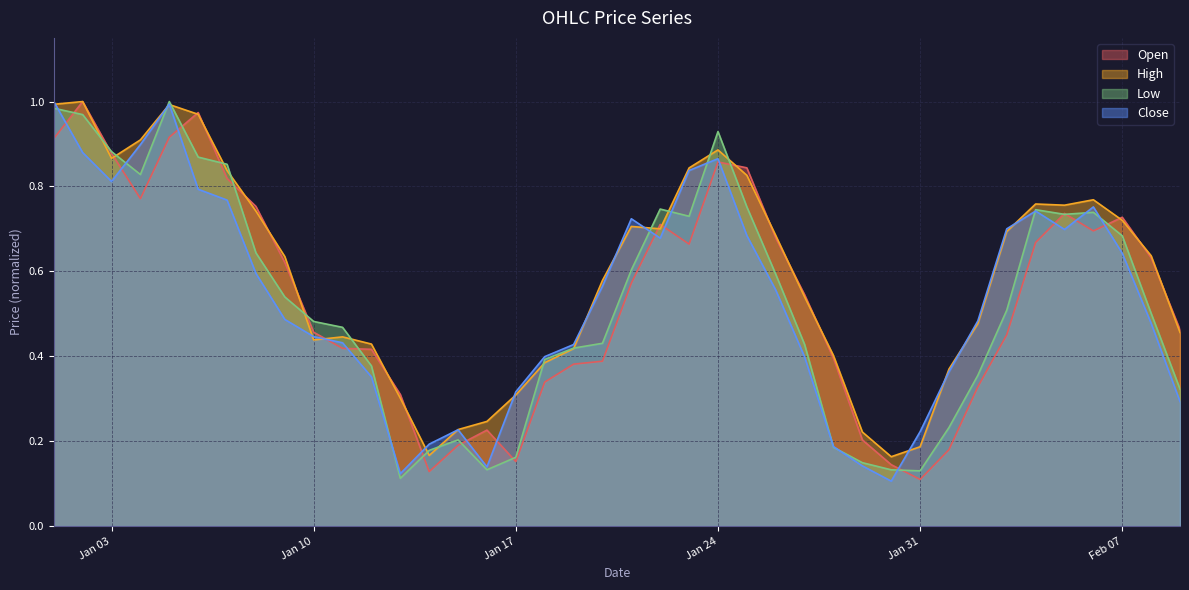

How many interior local valleys does the High series have?

6